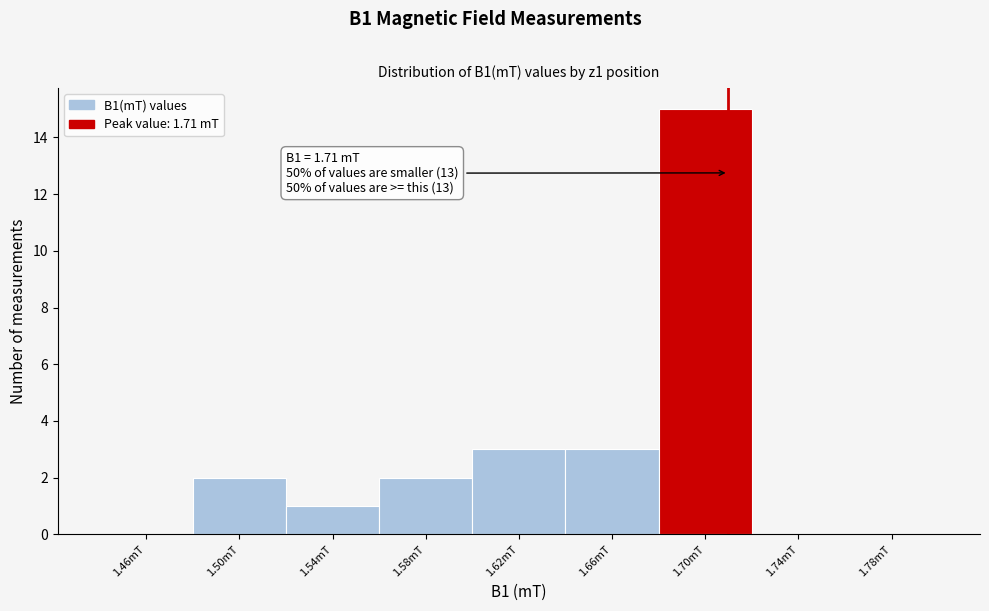

Which range on the x-axis has the tallest bar?

1.68 to 1.72